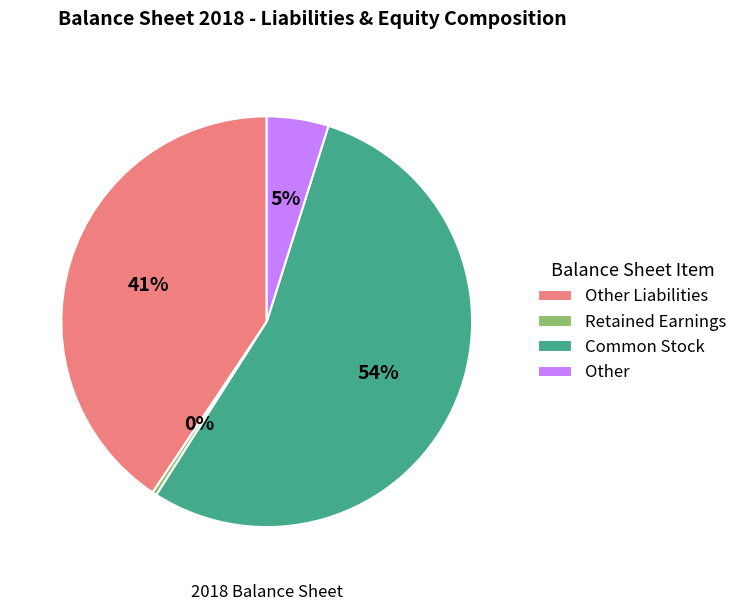

Does any single category account for the majority?

Yes